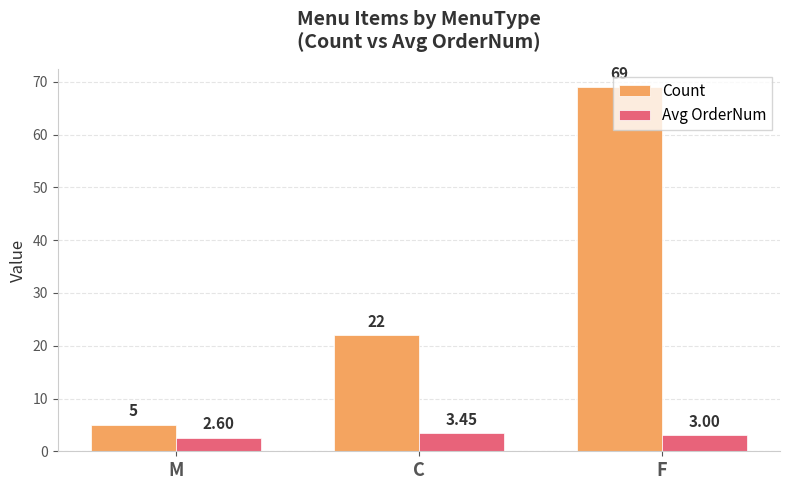

At C, list the series in order from largest to smallest.

Count, Avg OrderNum